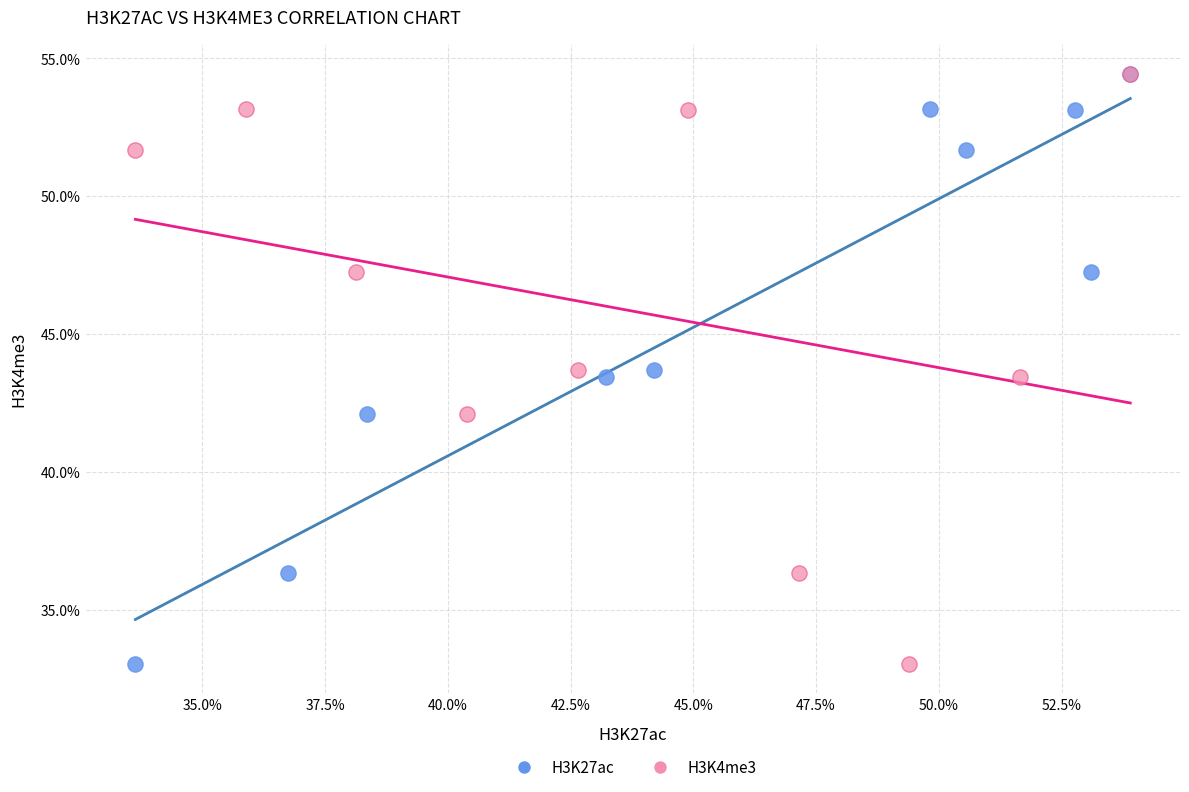

What are all the series names shown in the legend?

H3K27ac, H3K4me3